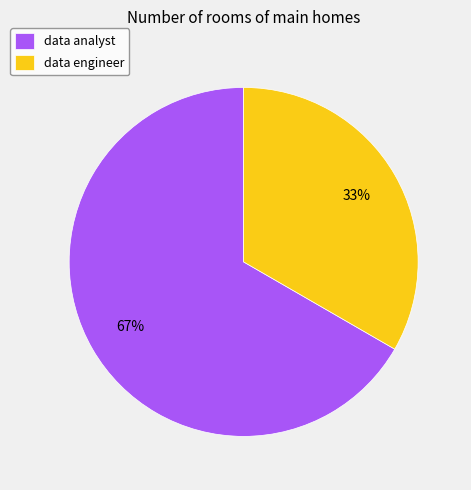

To the nearest percent, what is the average slice percentage?

50%